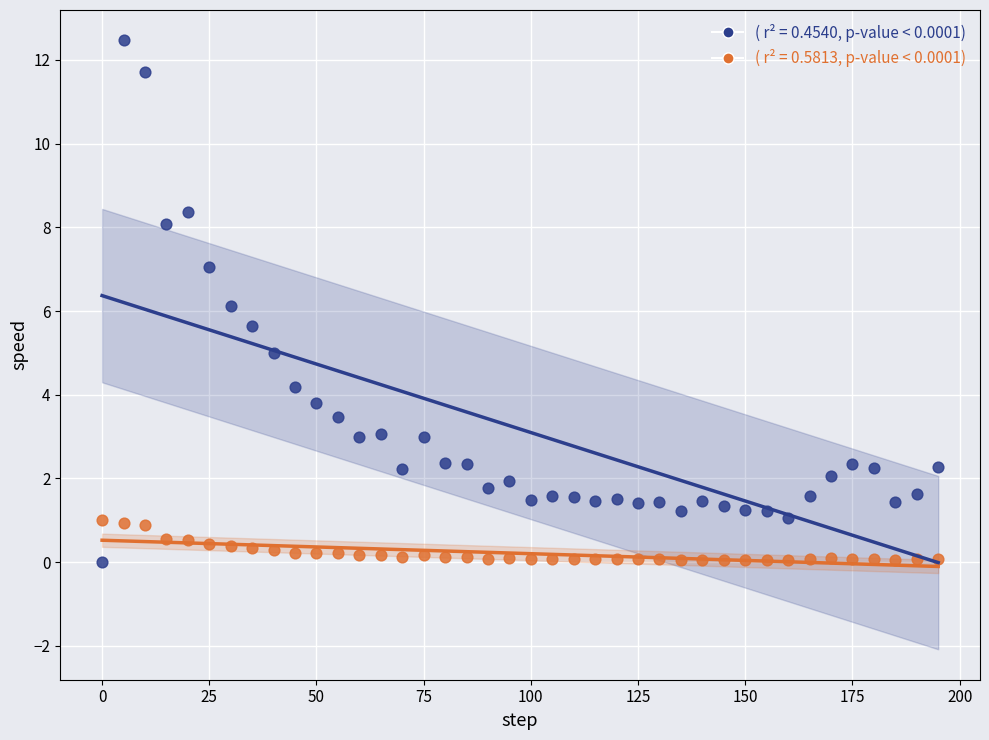

What is the X range (max minus min) for the scatter plot?

195.0